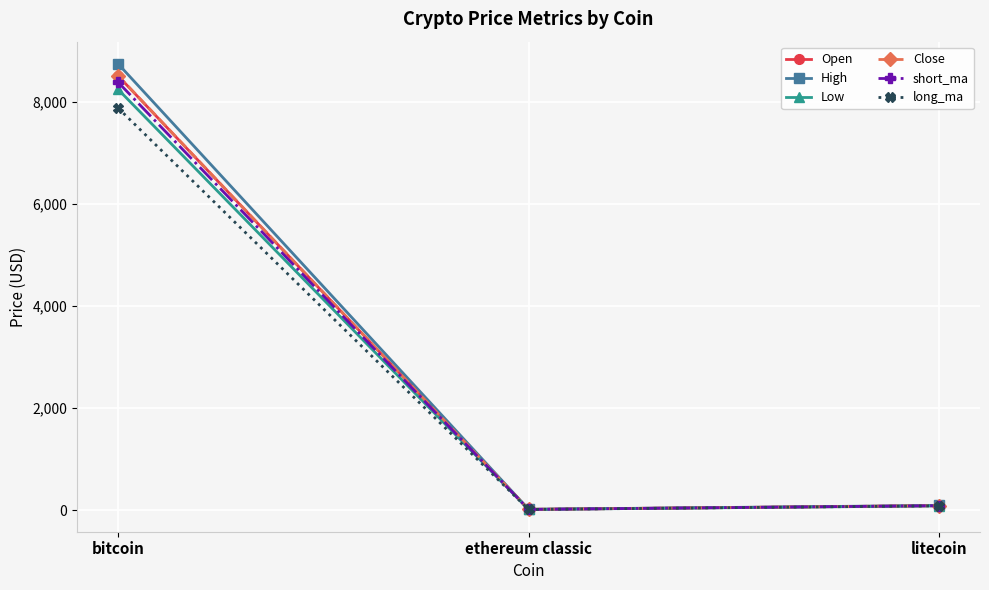

Count the number of data series in this chart.

6